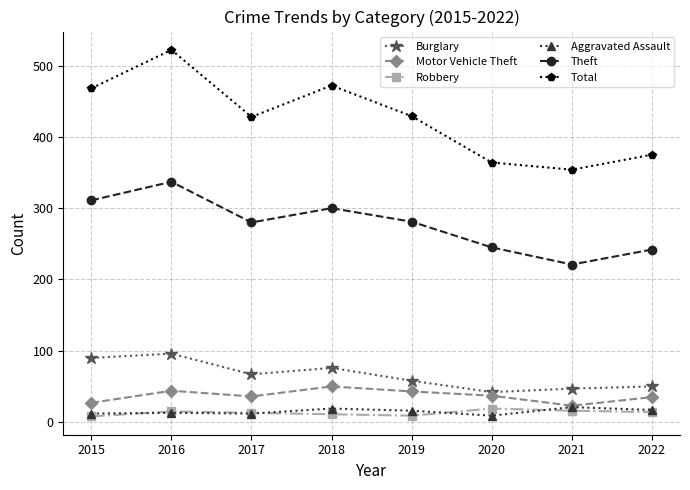

Which series has the largest range (max minus min)?

Total